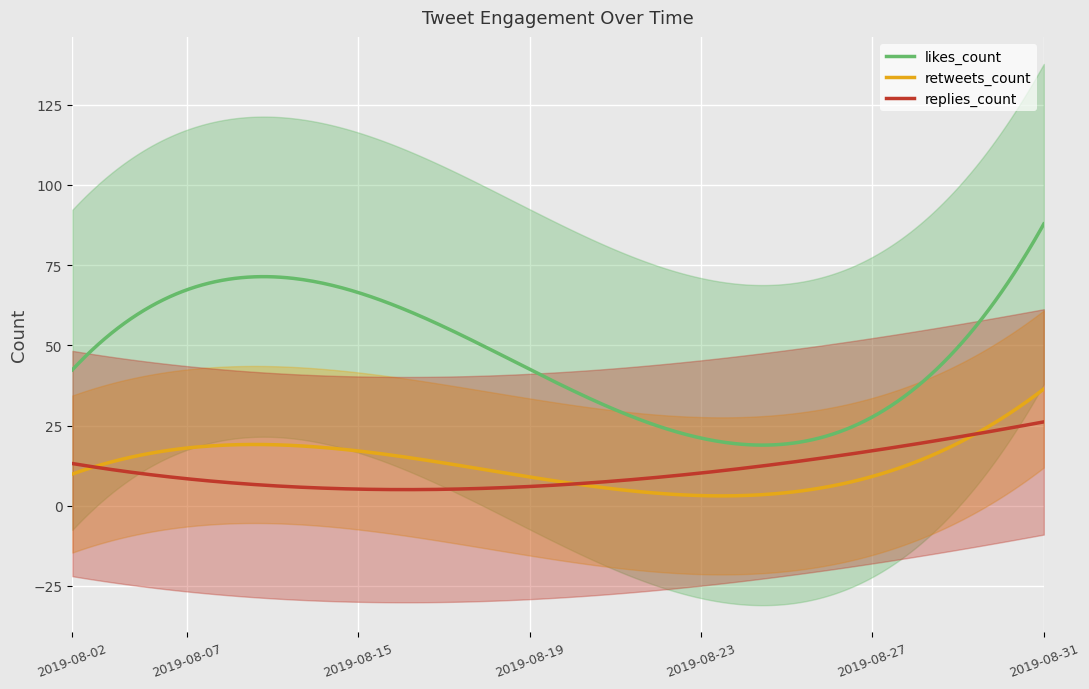

True or false: likes_count and retweets_count intersect in this chart.

False